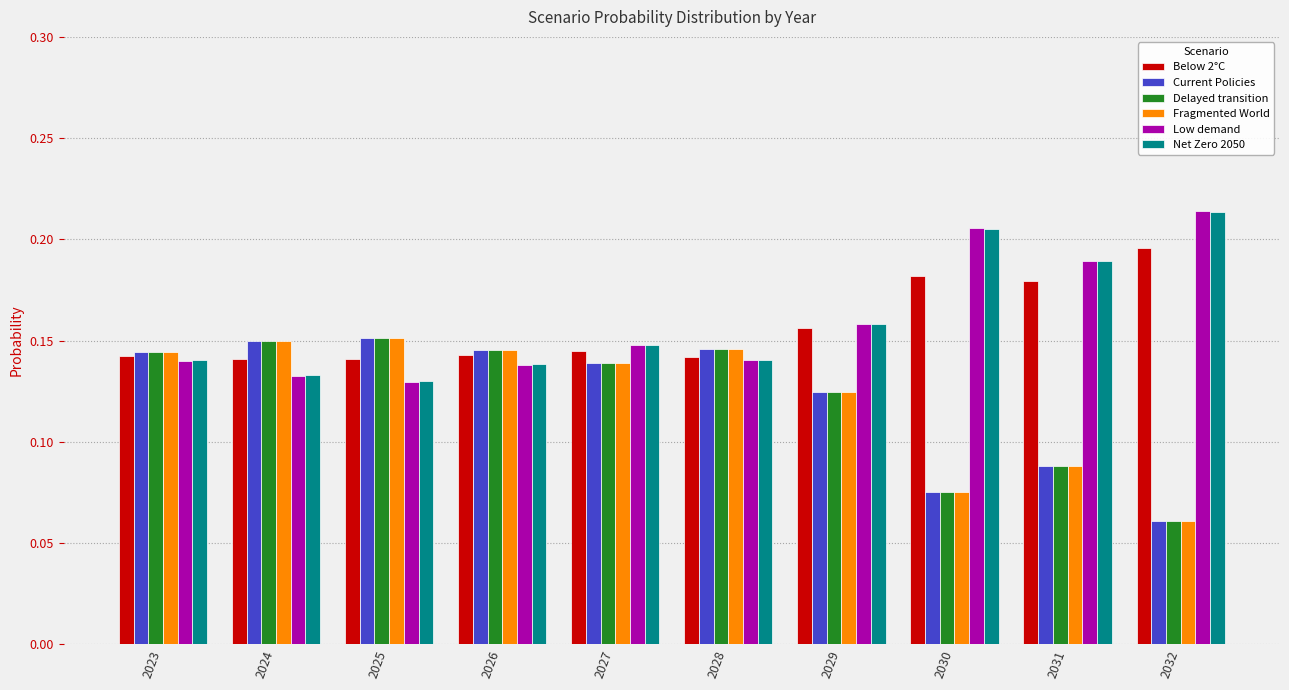

What is the sum of the Net Zero 2050 values at 2027 and 2023?

0.3